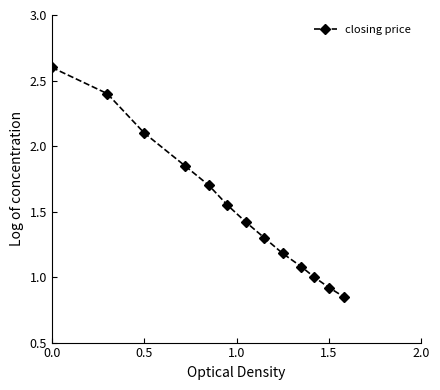

What is the maximum value shown in the chart?

2.6